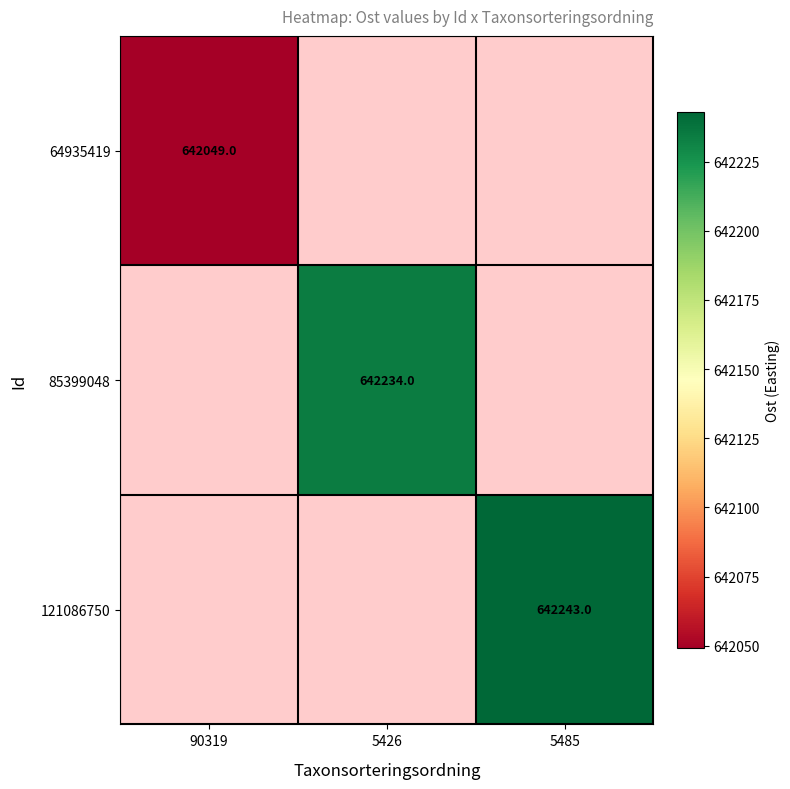

Which category has the lowest value in the 64935419 series?

90319